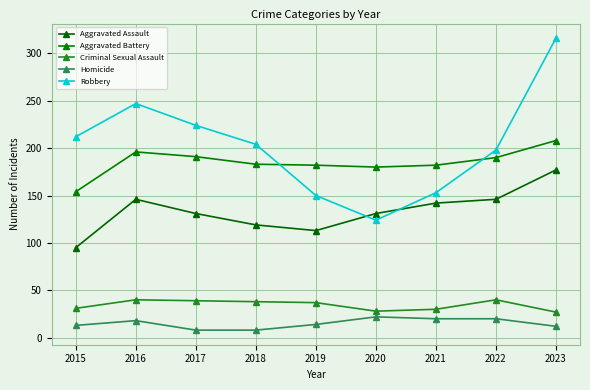

How many lines are shown in the chart?

5